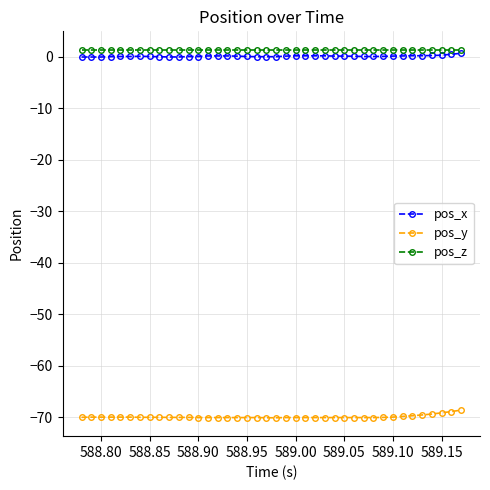

True or false: pos_x and pos_y intersect in this chart.

False